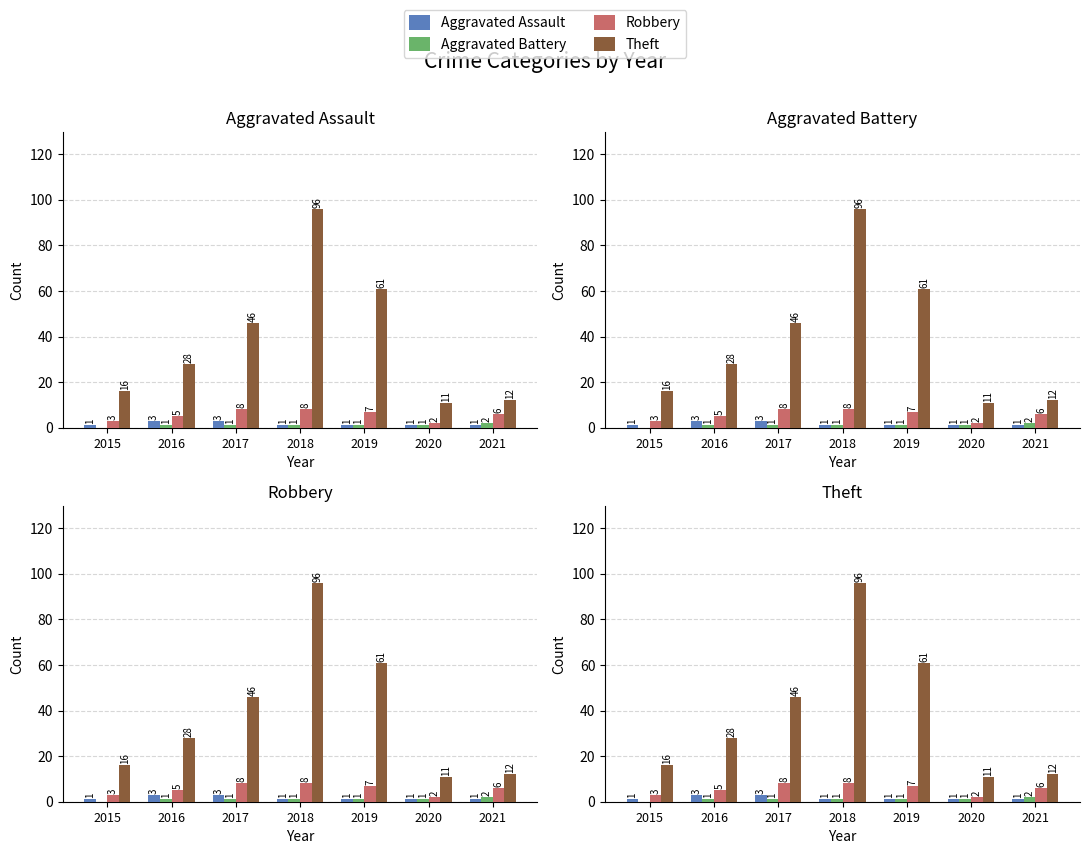

True or false: Robbery has a value of 11 at 2017.

False